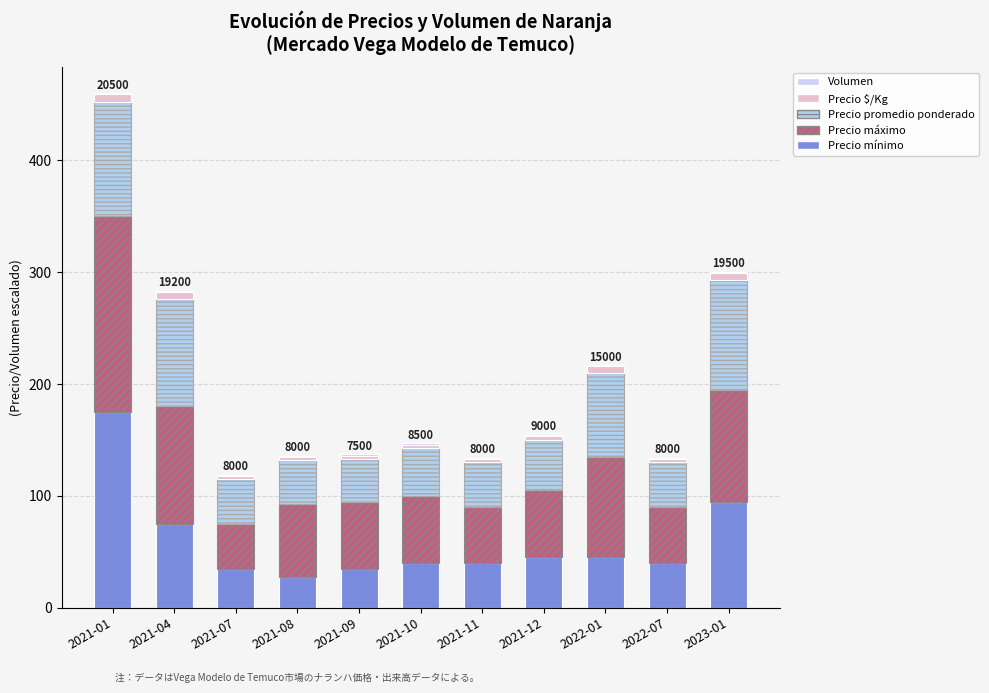

At which category is the sum across all series the highest?

2021-01